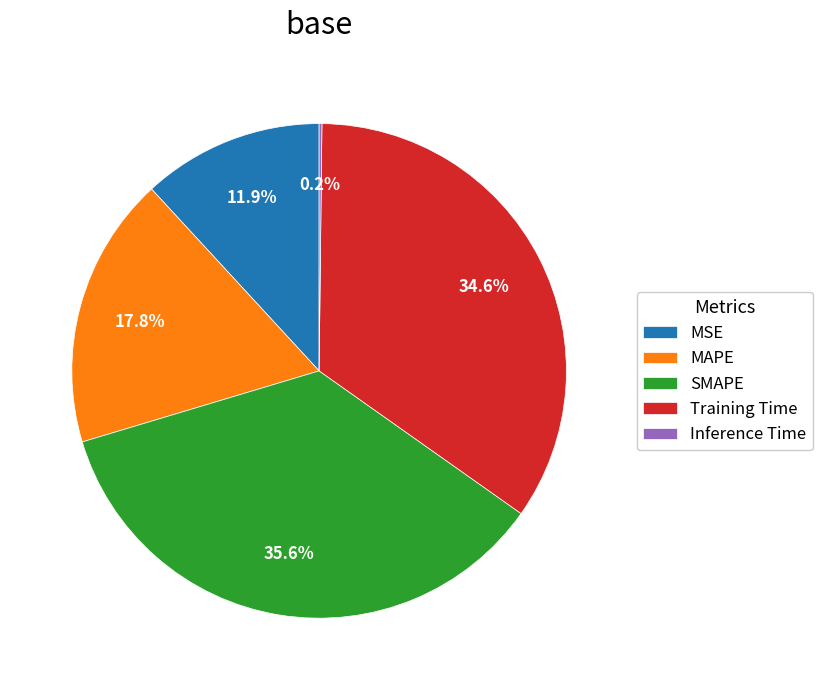

Does Training Time account for over 50% of the chart?

No